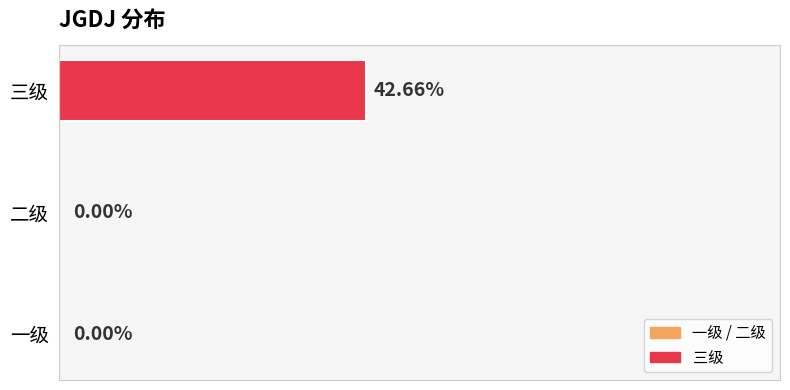

Which category has the highest value across all series?

三级